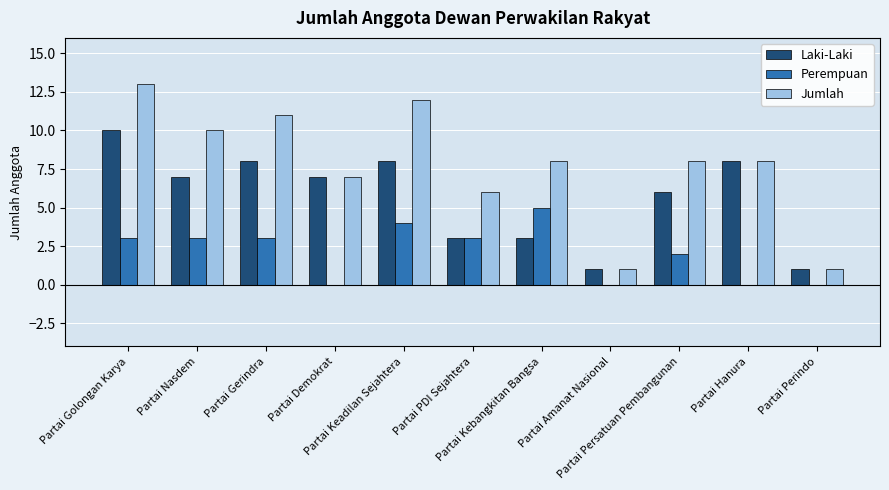

What is the sum of all Laki-Laki values?

62